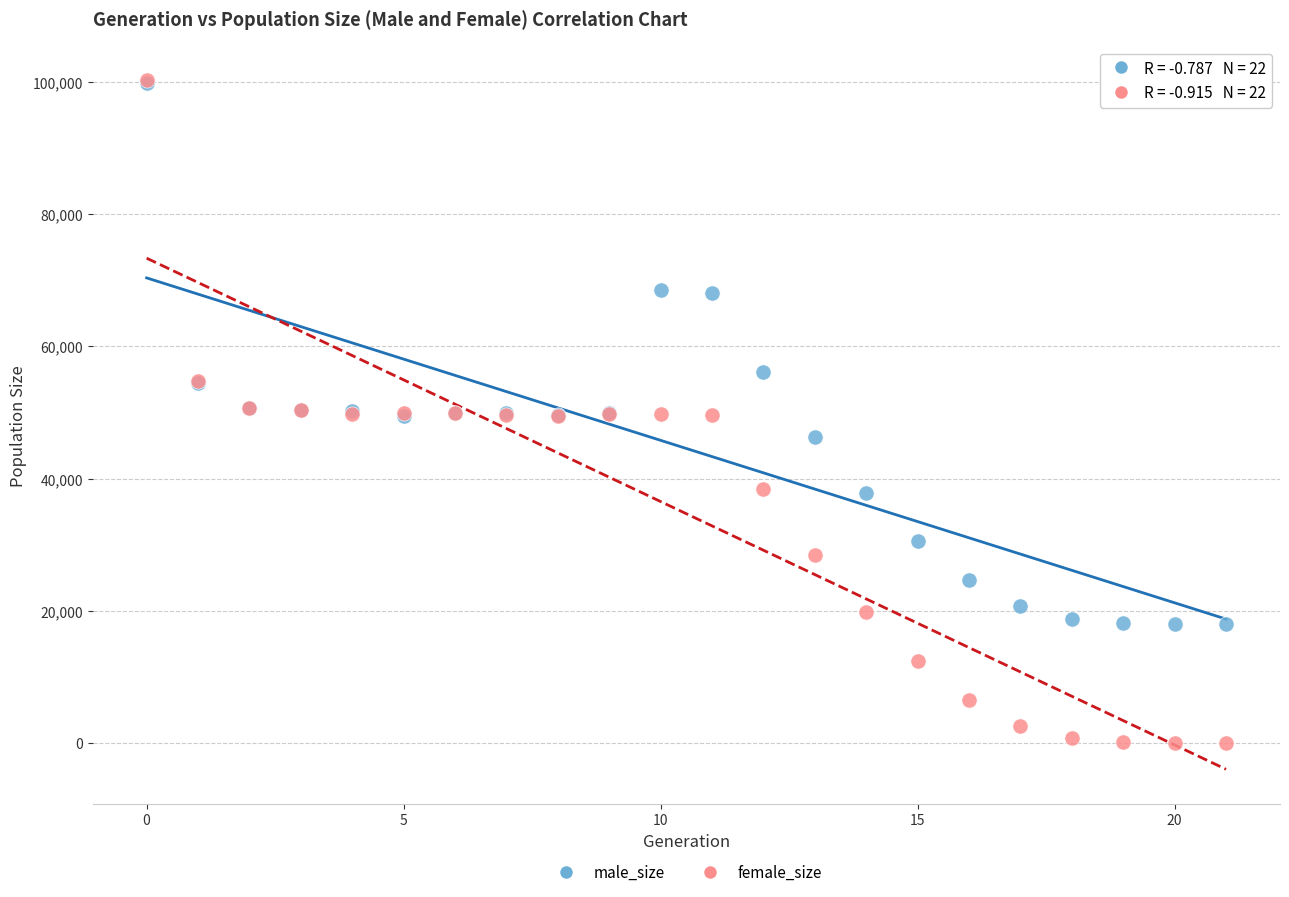

What are all the series names shown in the legend?

male_size, female_size